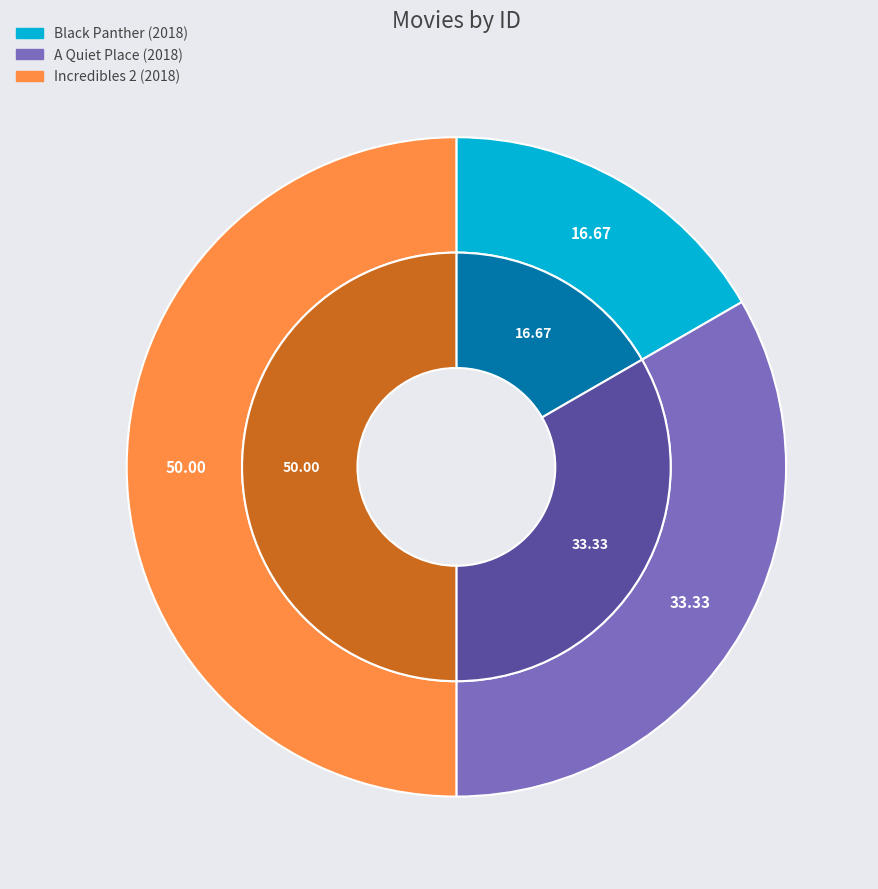

True or false: Black Panther (2018) accounts for 31% of the total.

False